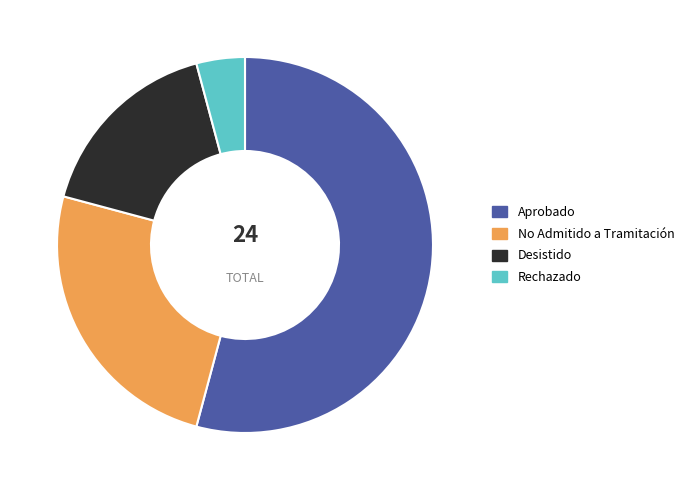

Between Aprobado and Desistido, which is larger?

Aprobado